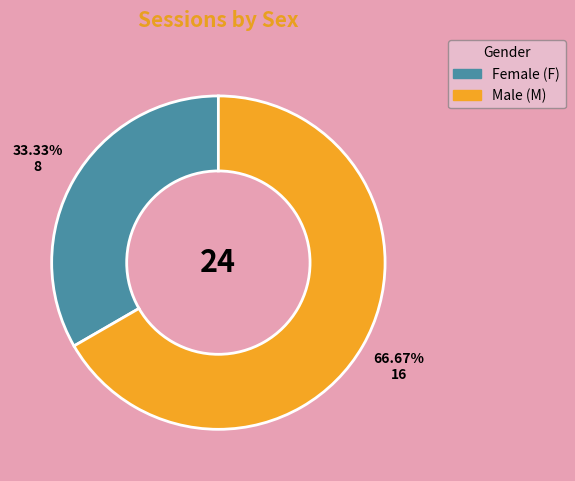

Does any single category account for the majority?

Yes